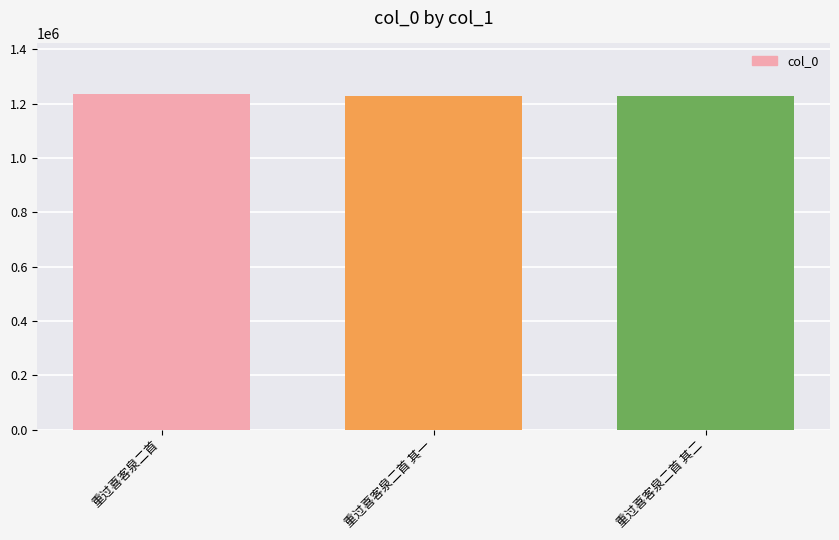

How many bars are there in total?

3